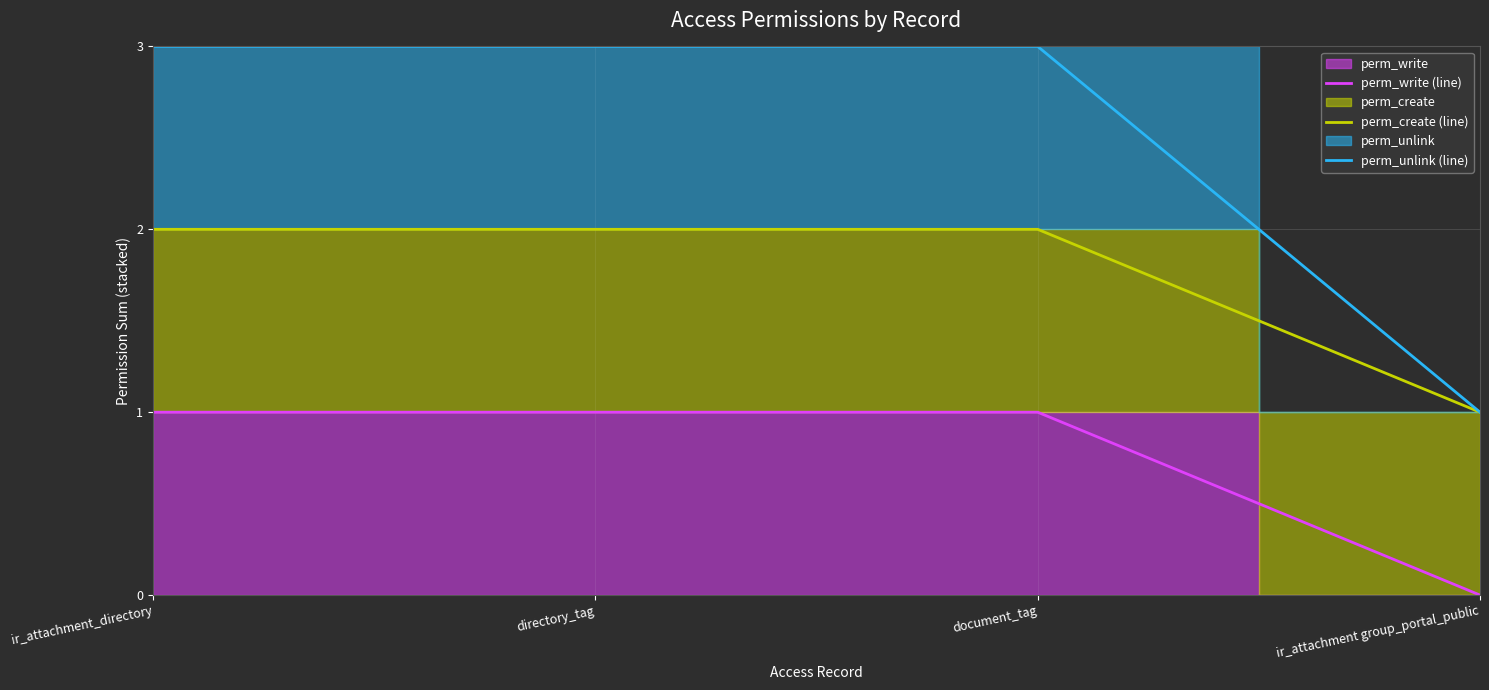

Is it true that perm_write (line) equals 1 at ir_attachment_directory?

True